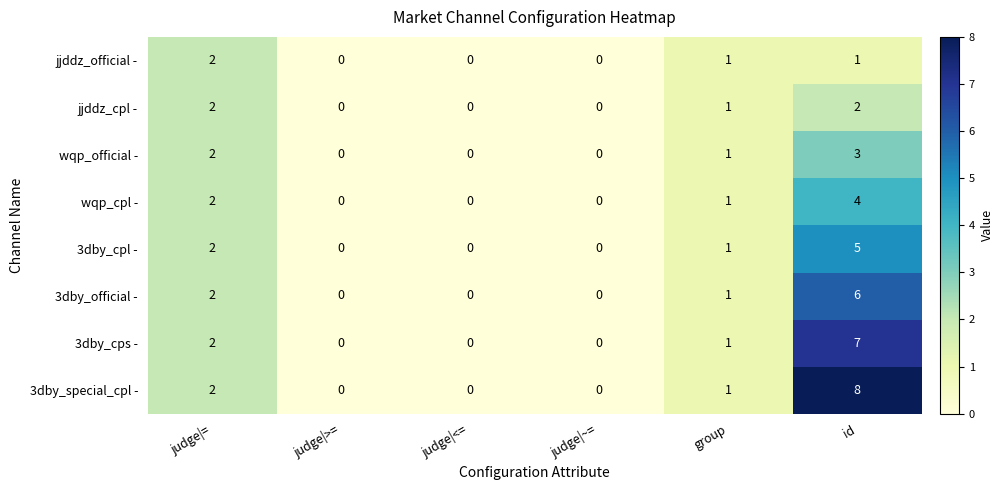

Which label corresponds to the largest value in the chart?

id